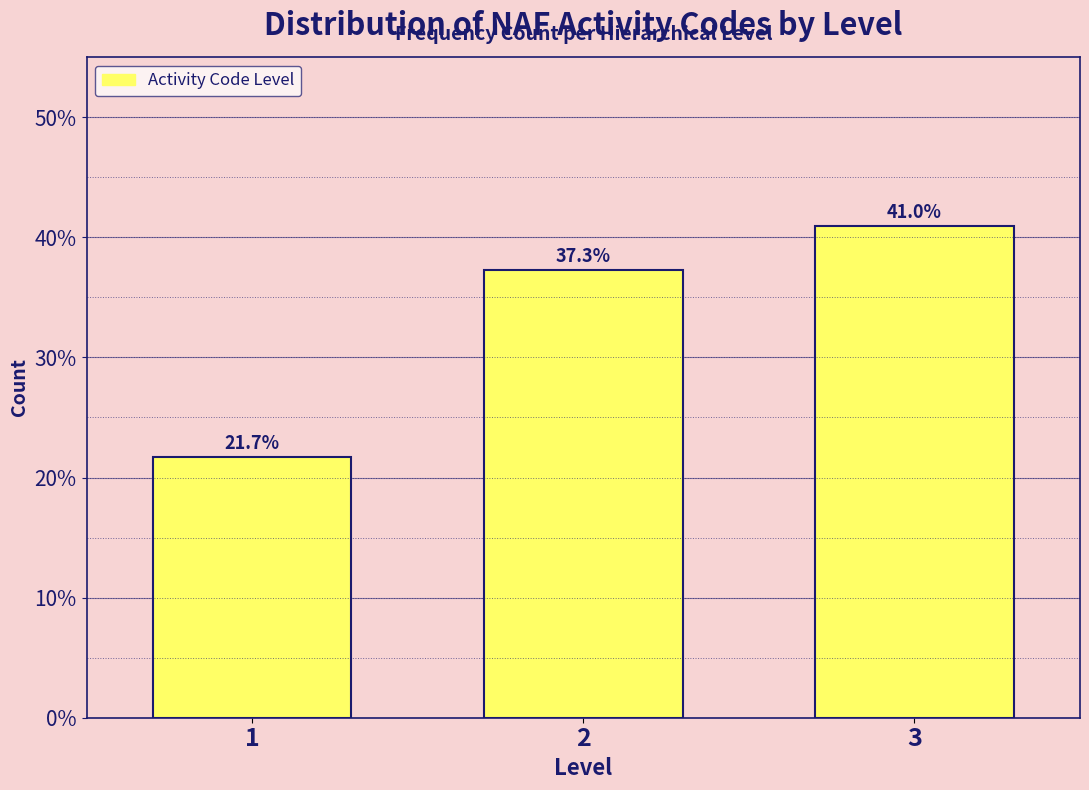

Reading left to right, transcribe all the data shown in this chart.

21.7	37.3	41.0